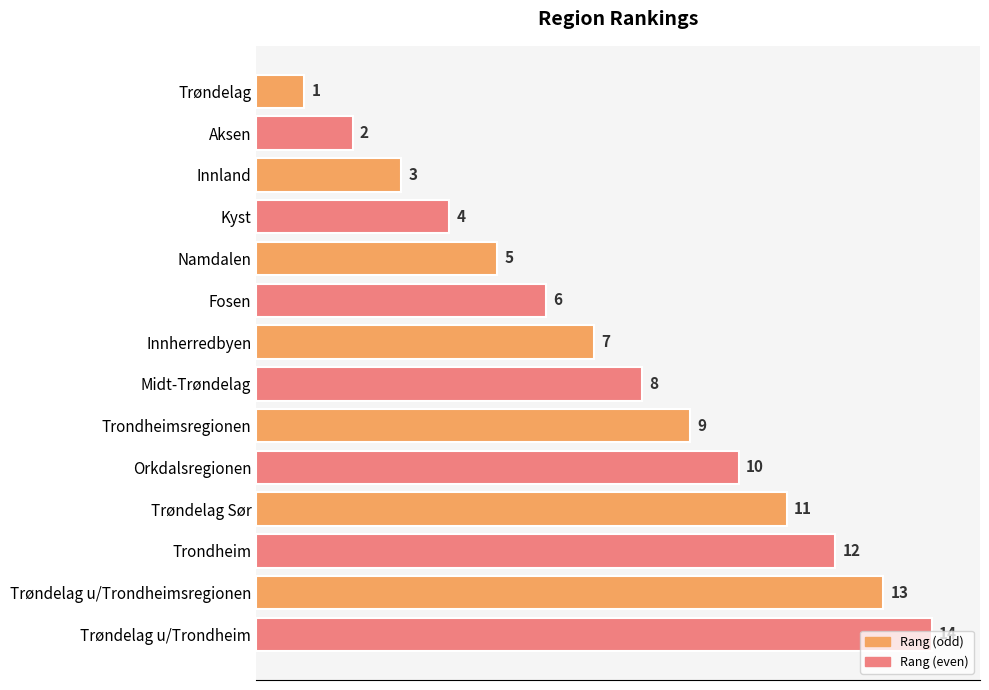

The value at Kyst is 4. True or false?

True